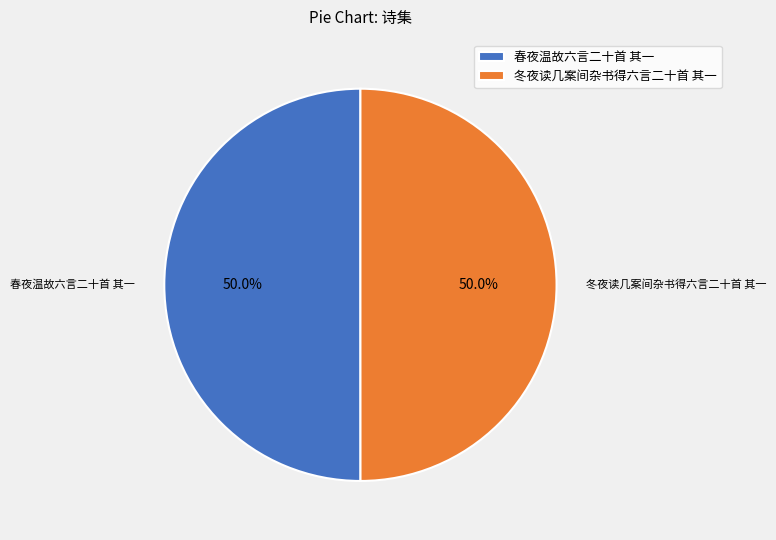

How much of the chart is everything except 春夜温故六言二十首 其一?

50.0%